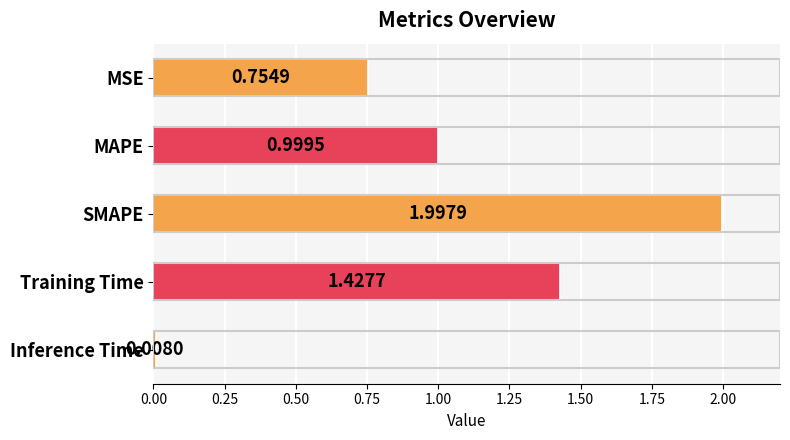

What is the change in value from SMAPE to Inference Time?

-2.0